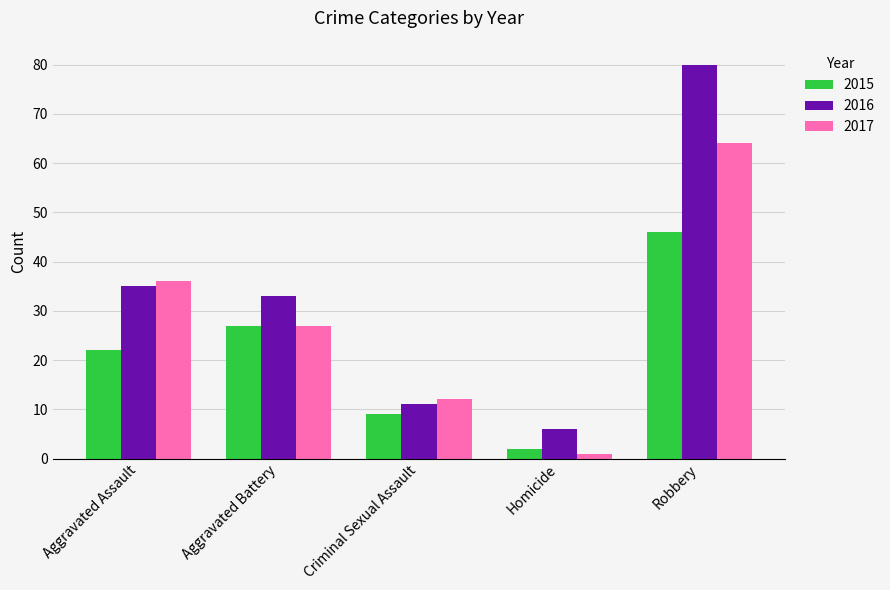

Reading right to left, list all the values displayed in this chart.

2015: Robbery=46	Homicide=2	Criminal Sexual Assault=9	Aggravated Battery=27	Aggravated Assault=22
2016: Robbery=80	Homicide=6	Criminal Sexual Assault=11	Aggravated Battery=33	Aggravated Assault=35
2017: Robbery=64	Homicide=1	Criminal Sexual Assault=12	Aggravated Battery=27	Aggravated Assault=36